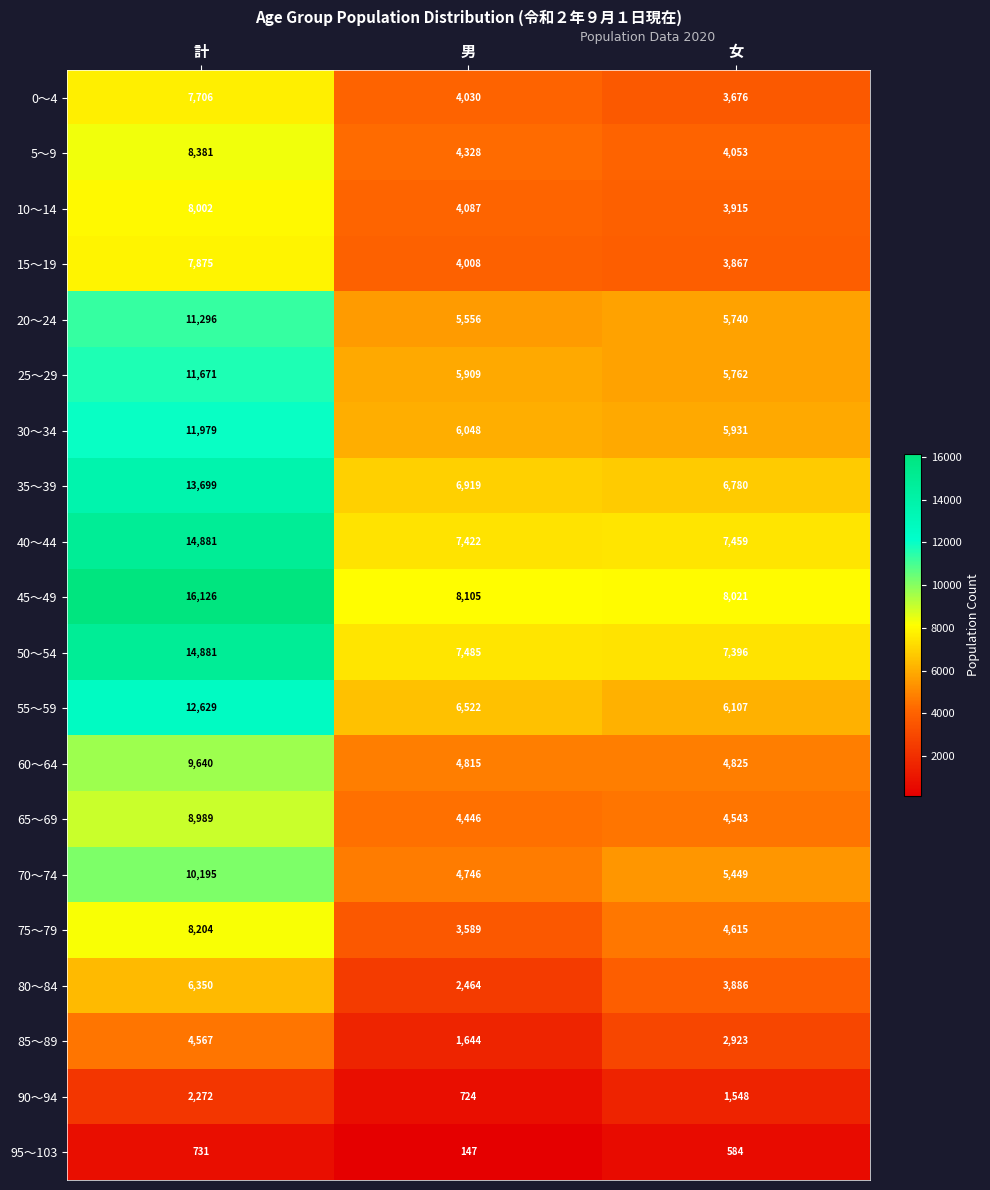

Where does the 40～44 series first go above 7459?

計